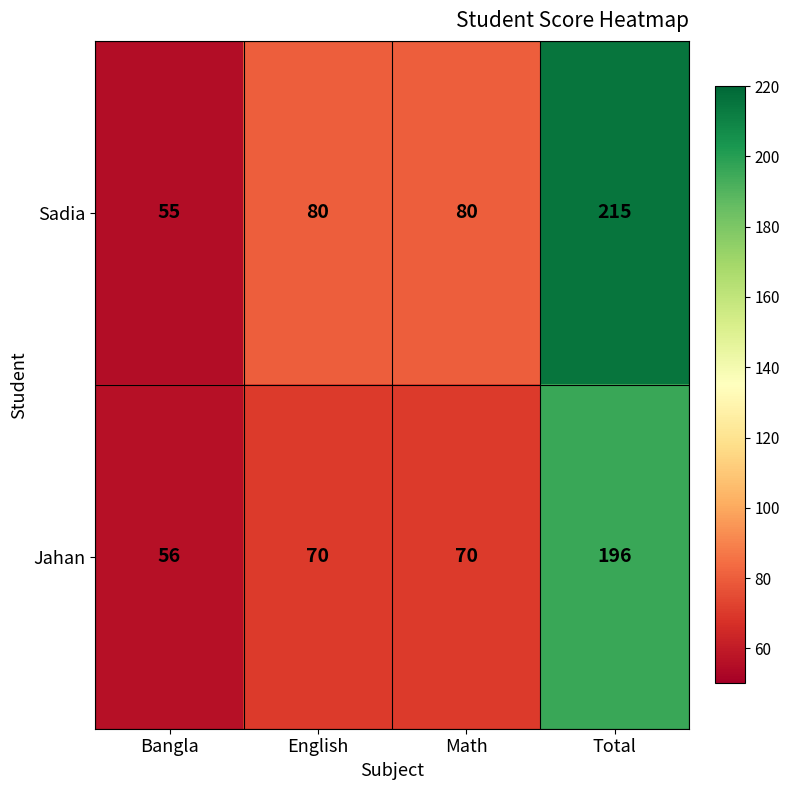

At Bangla, list the series in order from smallest to largest.

Sadia, Jahan